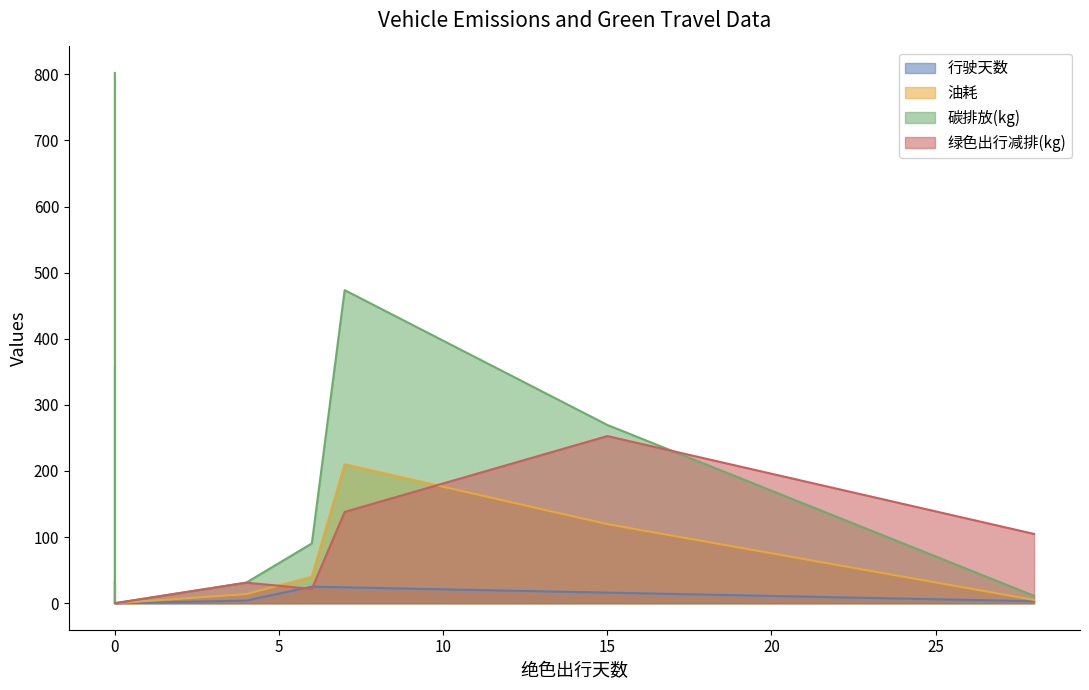

Reading left to right, extract all data points from this chart.

行驶天数: 0=31.0	6=25.0	28=3.0	0=0.0	15=16.0	7=24.0	4=4.0
油耗: 0=355.8	6=40.1	28=5.0	0=0.0	15=119.6	7=210.1	4=13.8
碳排放(kg): 0=802.0	6=90.4	28=11.2	0=0.0	15=269.6	7=473.5	4=31.1
绿色出行减排(kg): 0=0.0	6=21.7	28=104.8	0=0.0	15=252.8	7=138.1	4=31.1